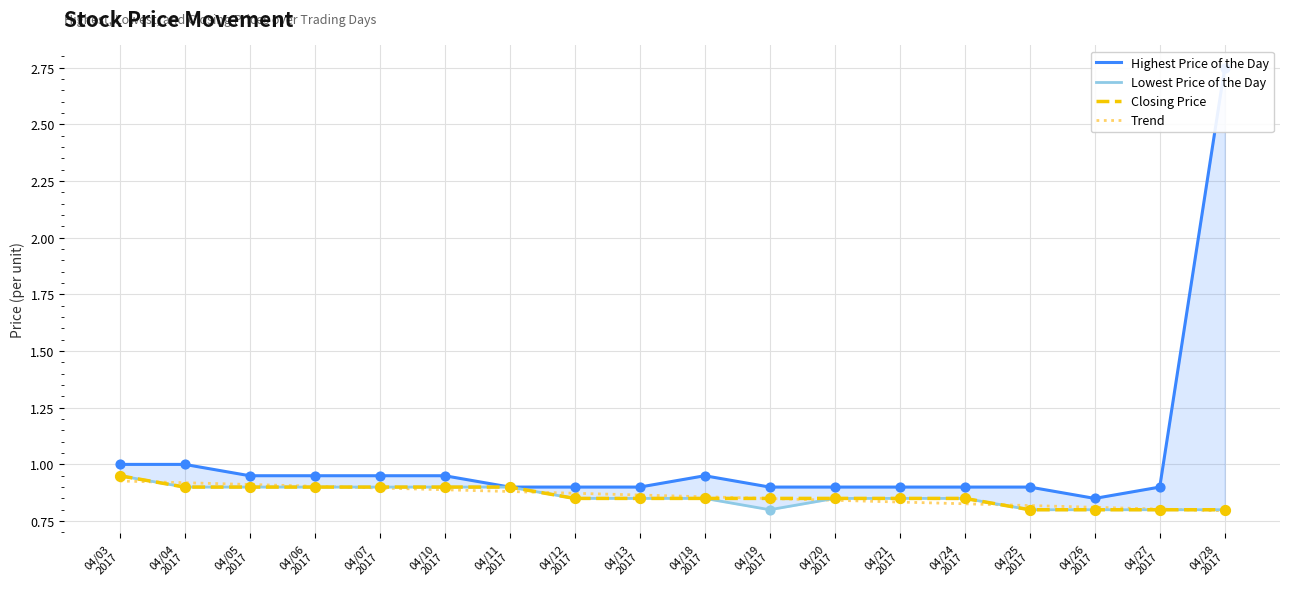

At which category is the sum across all series the highest?

04/28
2017